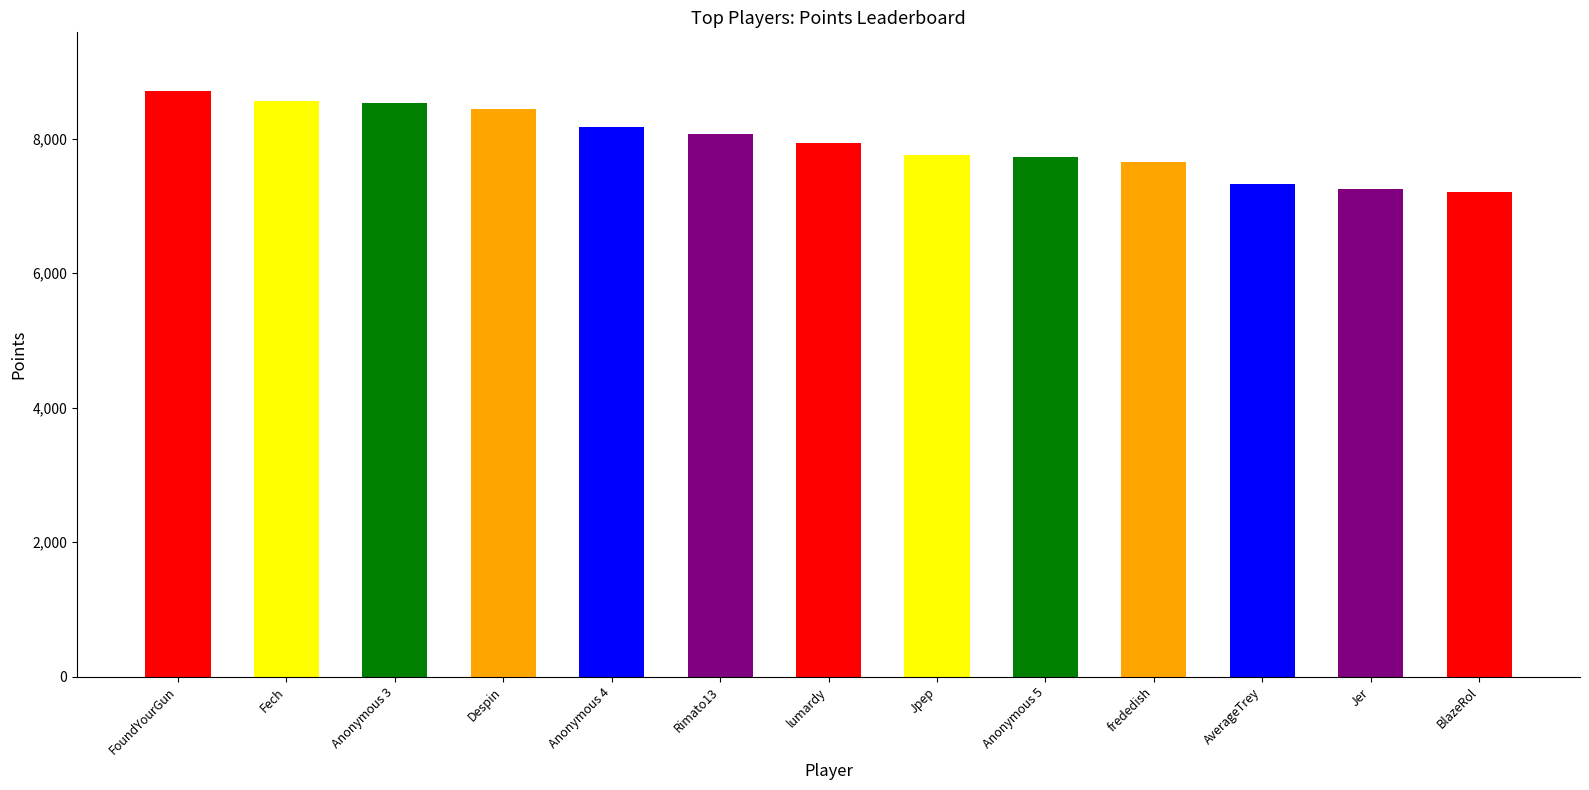

What value does the data have at frededish?

7649